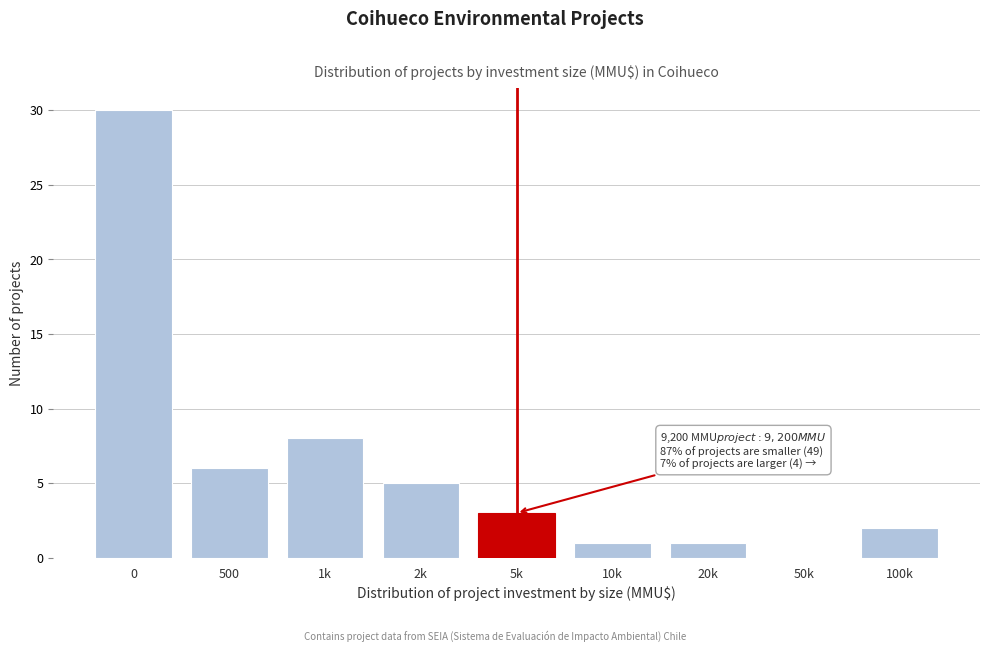

Reading left to right, extract all data points from this chart.

0=30	500=6	1k=8	2k=5	5k=3	10k=1	20k=1	50k=0	100k=2